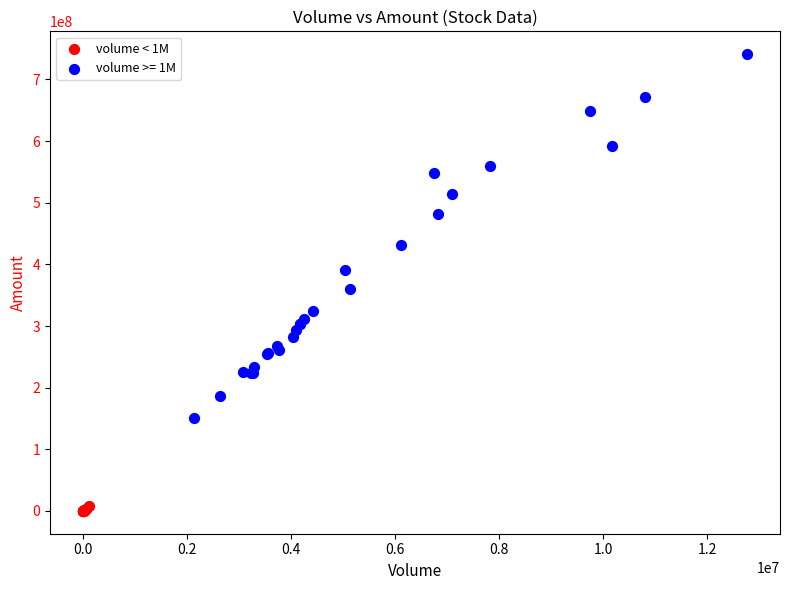

Which series contains the lowest Y value?

volume < 1M